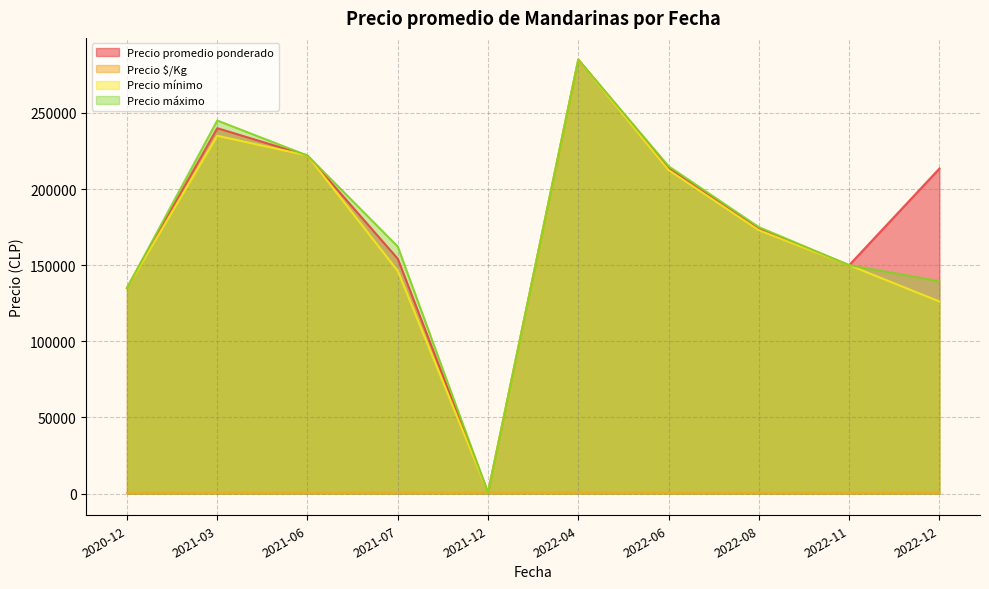

What is the value of the Precio $/Kg point at the 10th from the left?

489